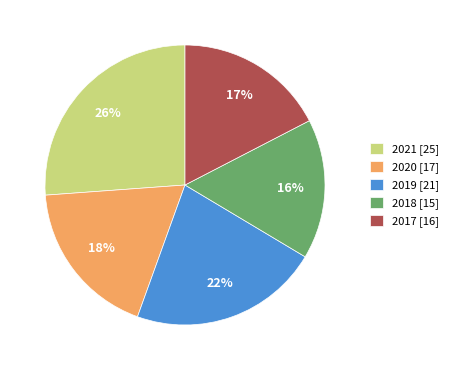

Does 2021 represent more than half of the total?

No